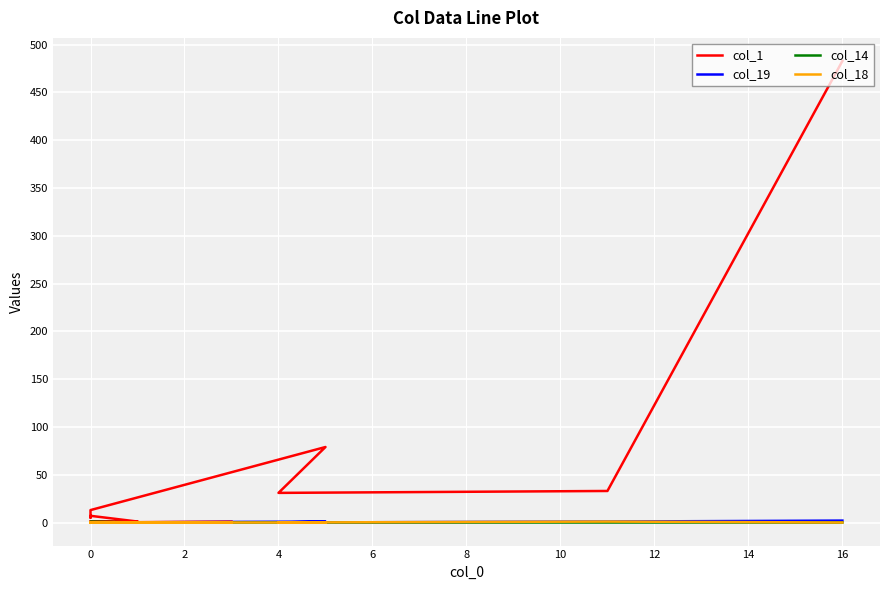

True or false: col_14 and col_1 cross at least once.

False